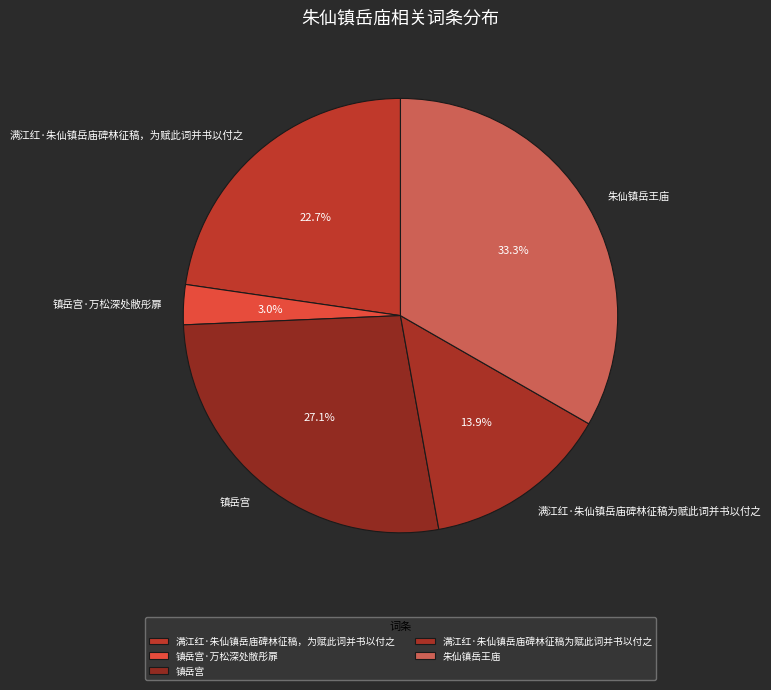

Count the number of slices in the pie.

5